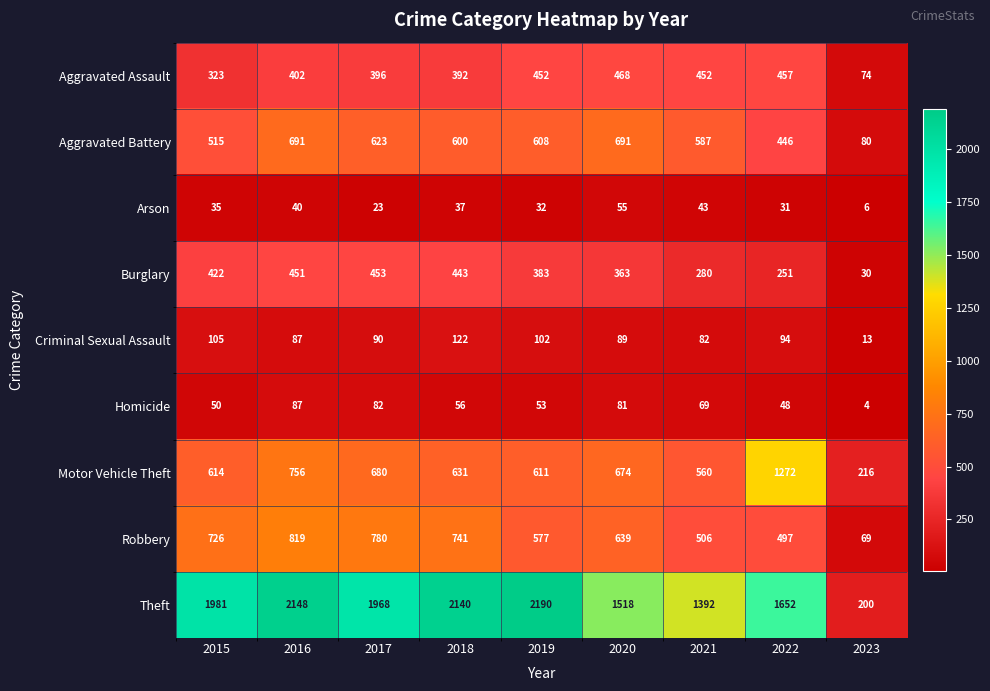

Where is Motor Vehicle Theft nearest to the value 744?

2016